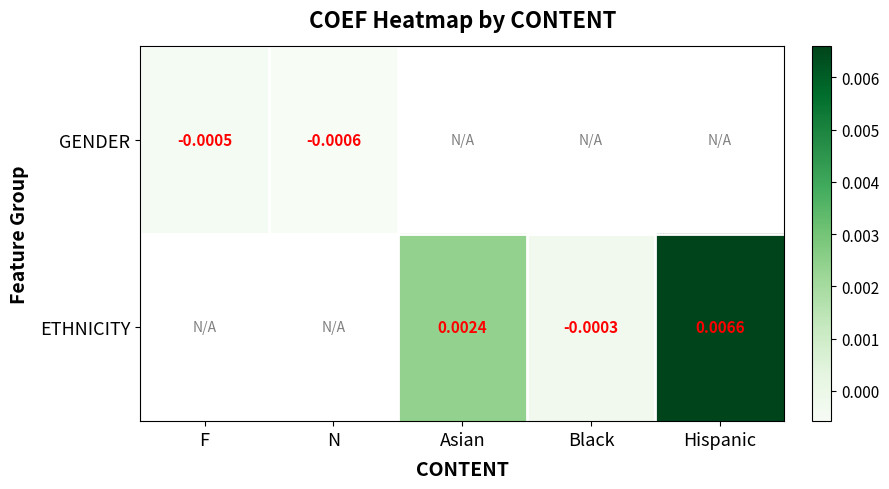

At how many categories does at least one series exceed 0?

2